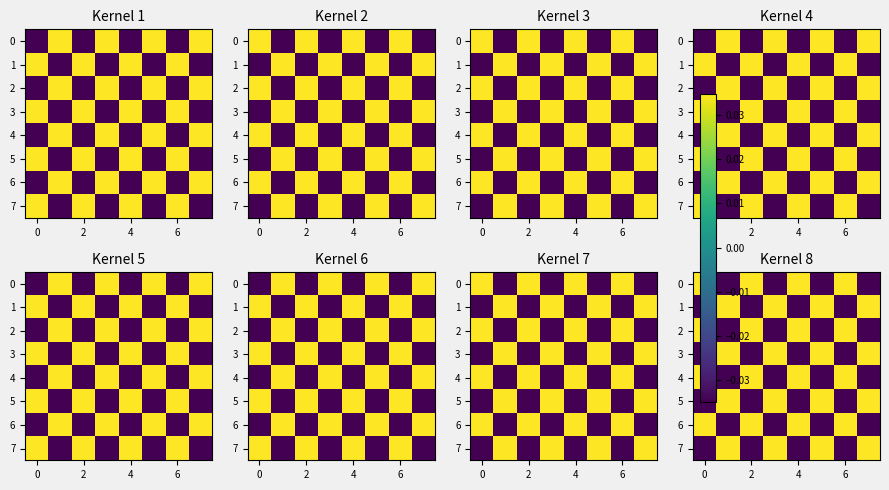

At how many categories does at least one series exceed 0?

8